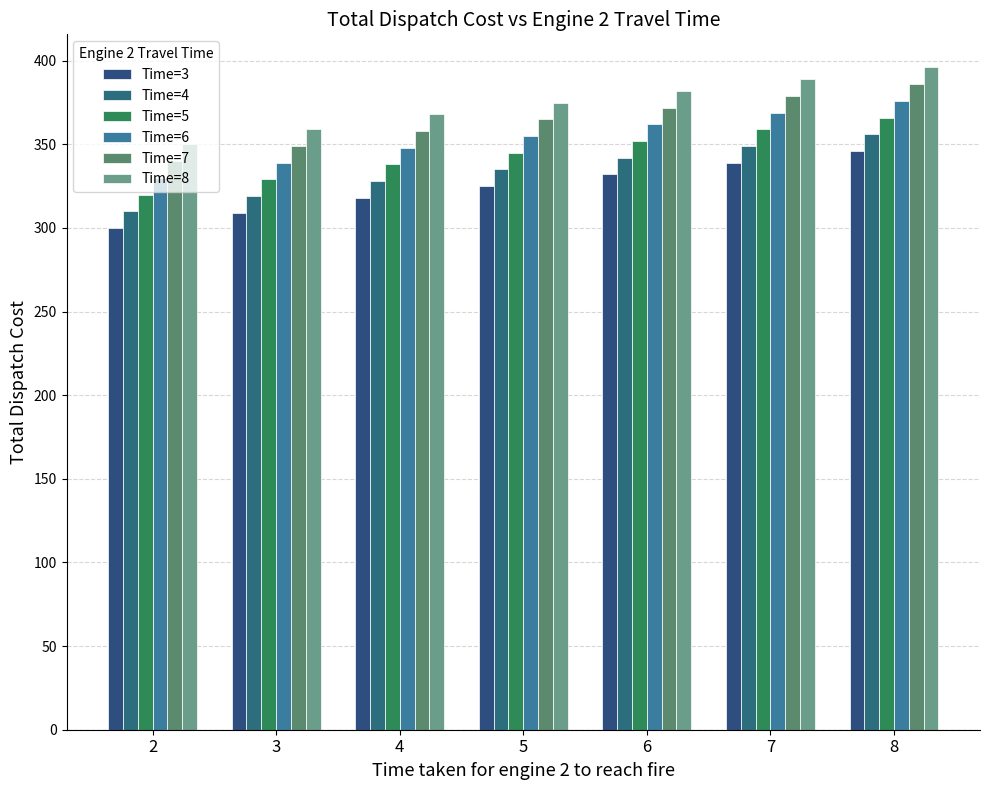

Is it true that Time=6 equals 552 at 5?

False